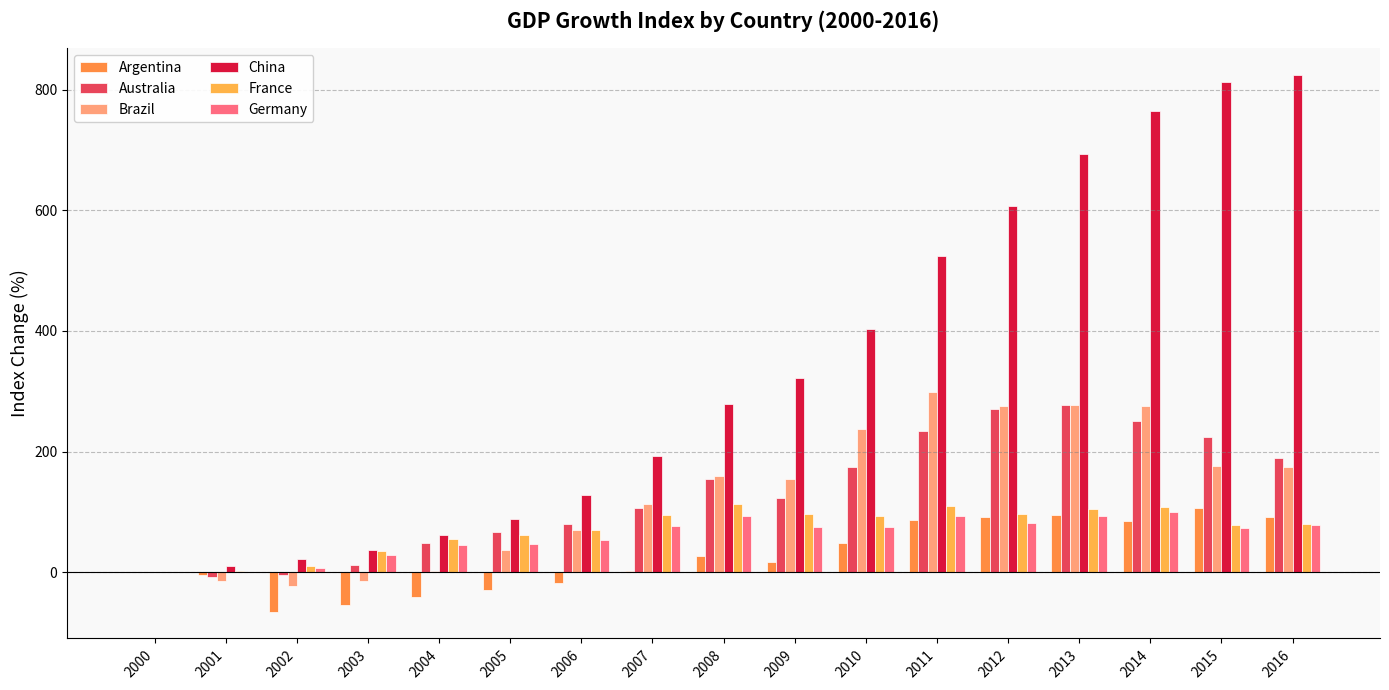

What are all the series names shown in the legend?

Argentina, Australia, Brazil, China, France, Germany